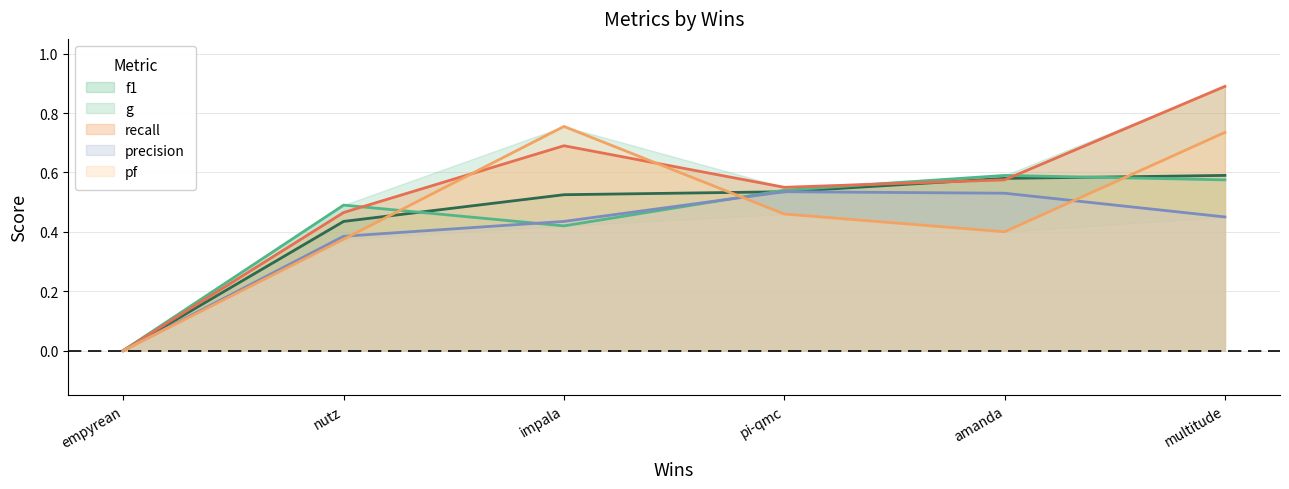

At which category is the sum across all series the highest?

multitude